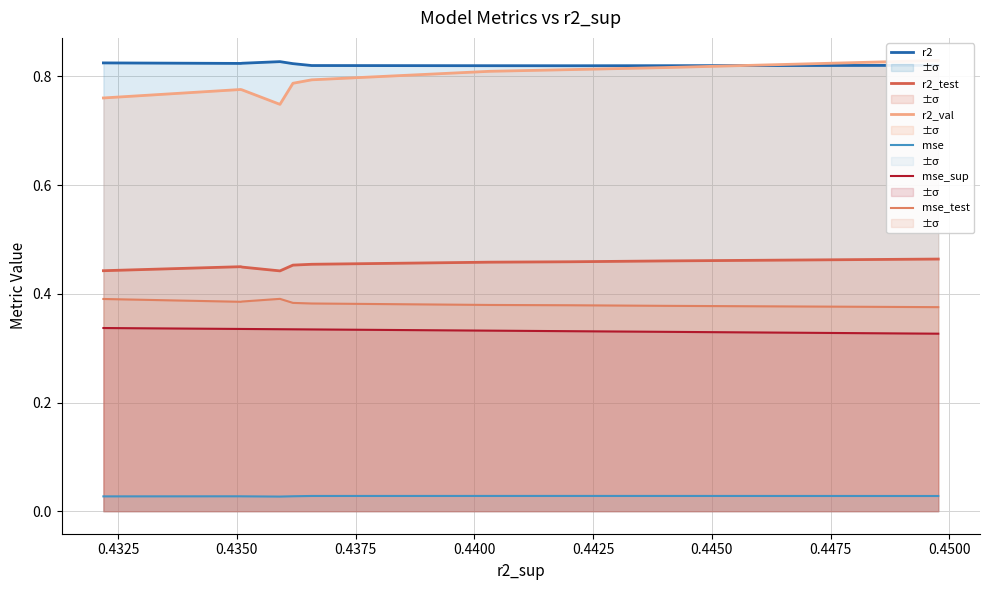

Count the number of data series in this chart.

6